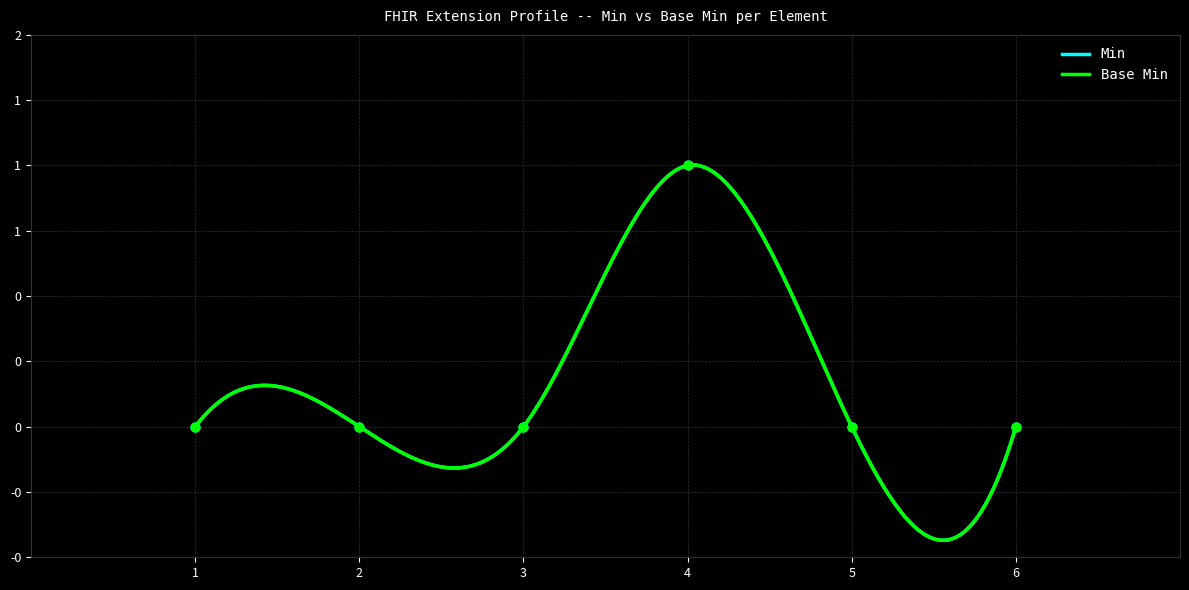

Which series contains the highest Y value?

Min